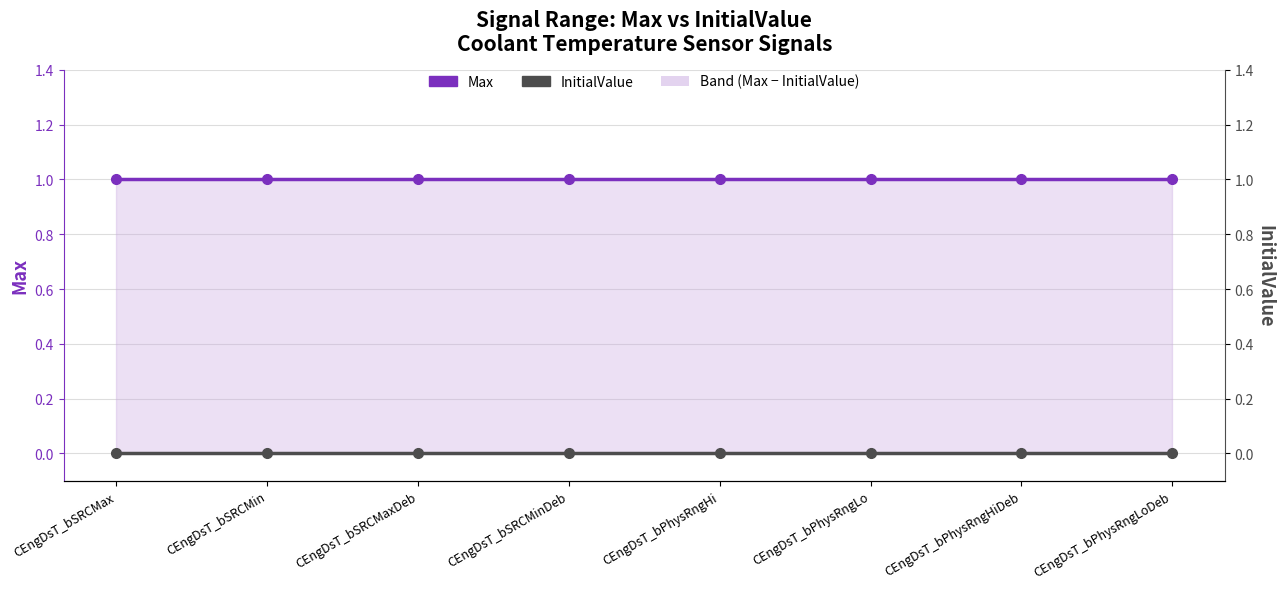

What is the label of the 5th point from the left?

CEngDsT_bPhysRngHi